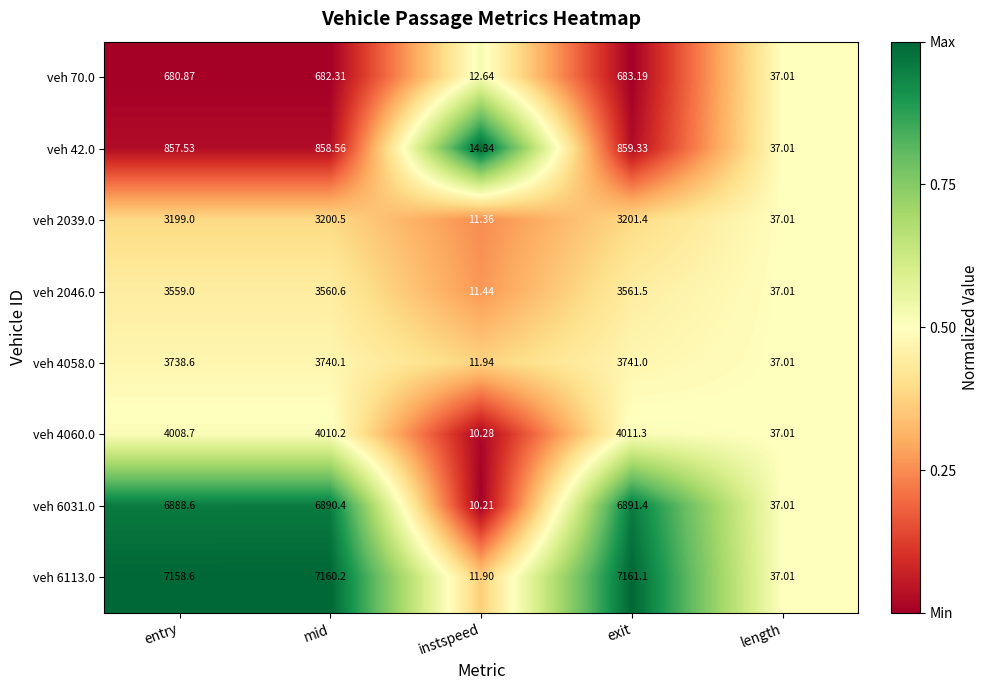

List the labels in order of veh 42.0 value, smallest first.

instspeed, length, entry, mid, exit